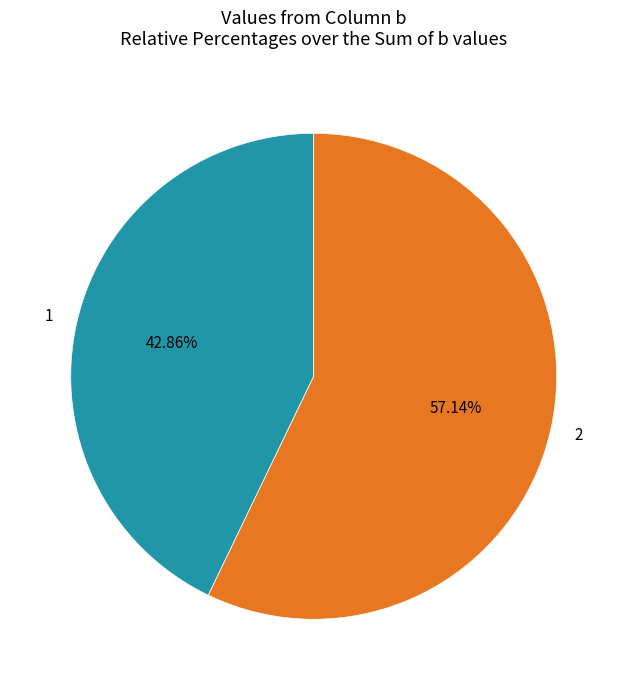

The 2 slice represents 46% of the pie. True or false?

False